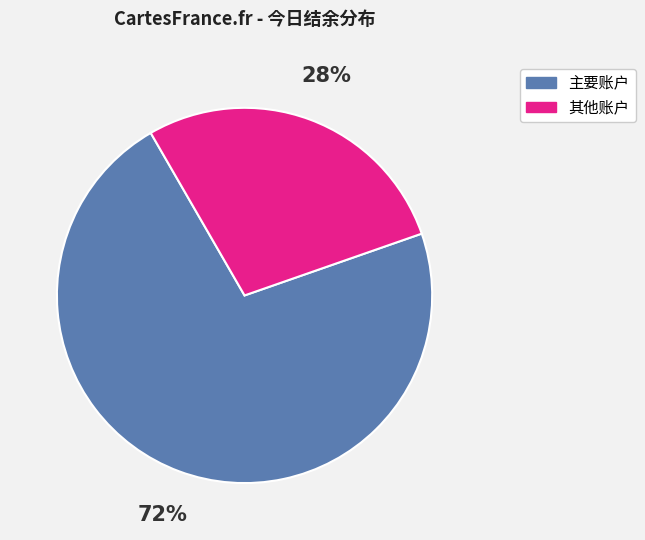

Which slice is the largest?

主要账户